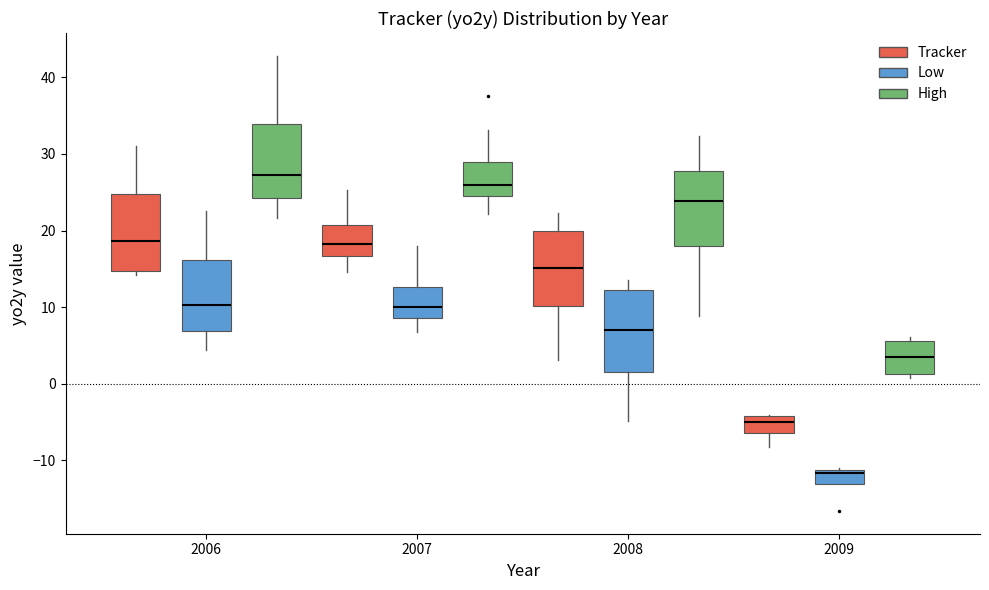

Where does the upper whisker of the box for 2008 (Tracker) end on the y-axis? The values are not printed on the chart, so give them approximately, as read against the axis.

22